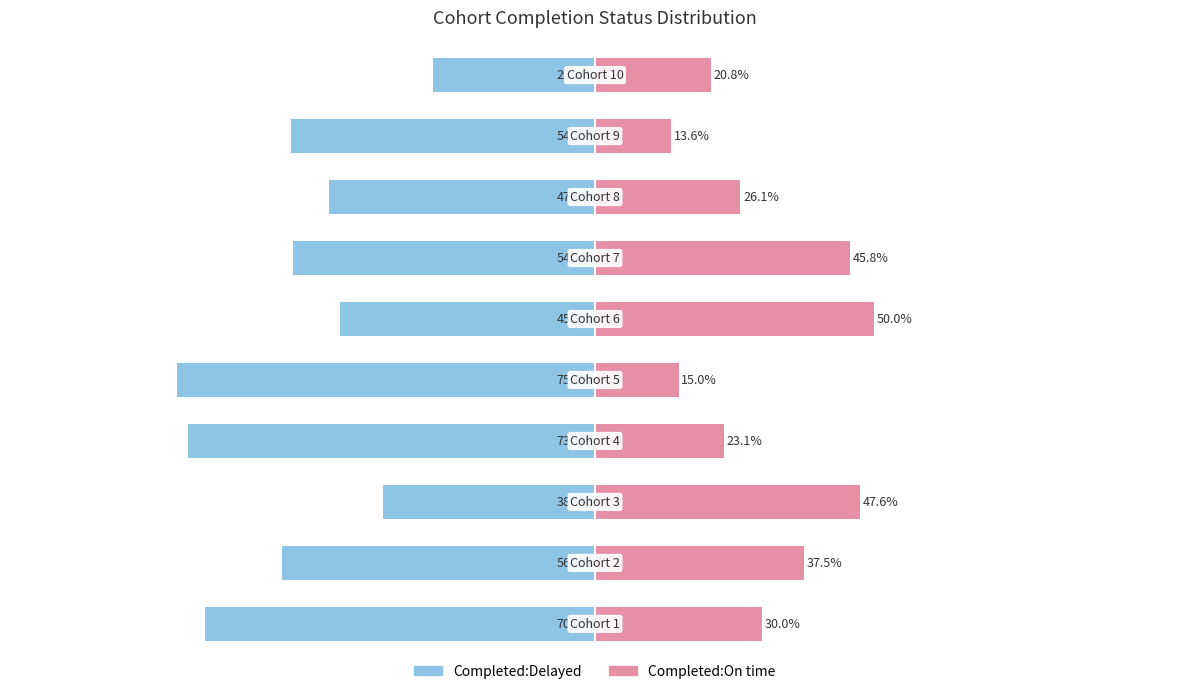

What are all the series names shown in the legend?

Completed:Delayed, Completed:On time